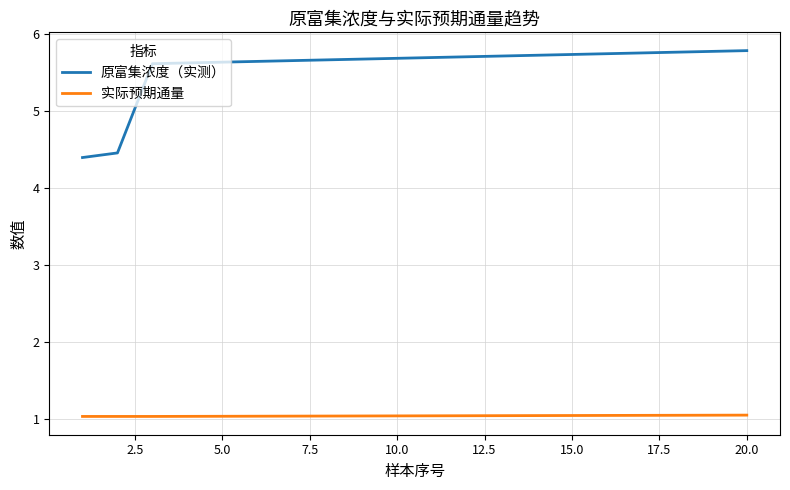

Which series has the largest total across all categories?

原富集浓度（实测）